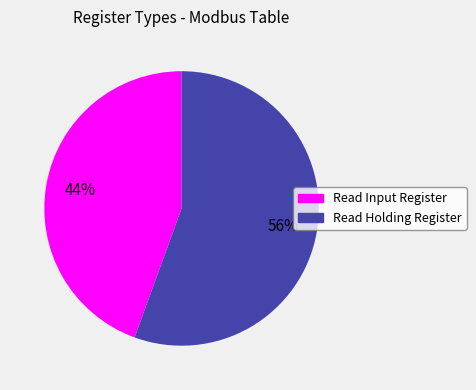

Between Read Input Register and Read Holding Register, which is larger?

Read Holding Register